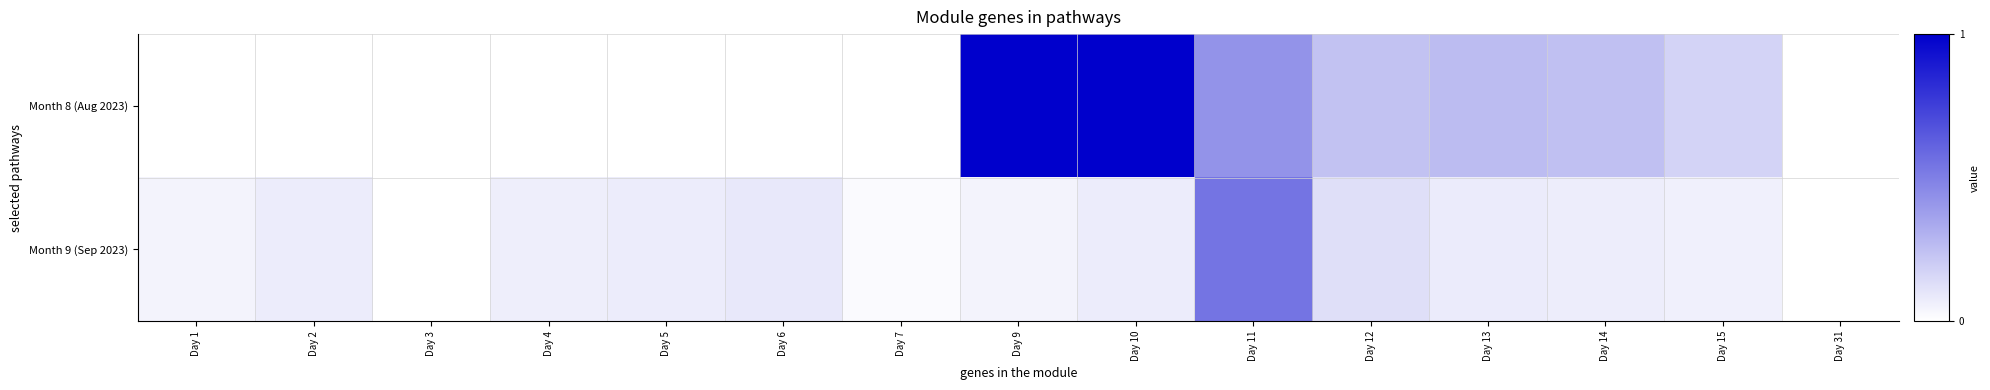

Rank the series at Day 5 from highest to lowest value.

Month 9 (Sep 2023), Month 8 (Aug 2023)